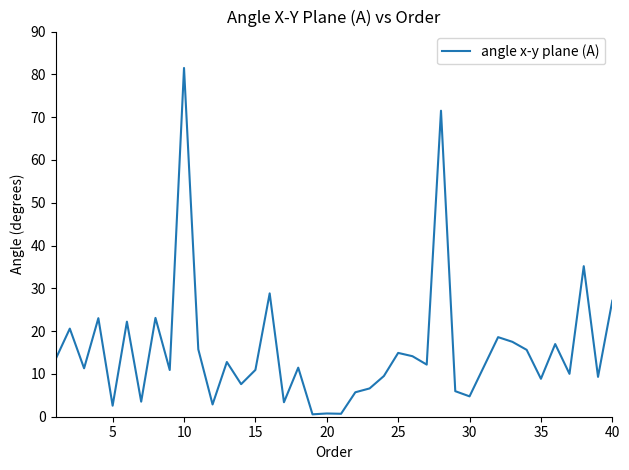

What is the greatest value displayed?

81.5